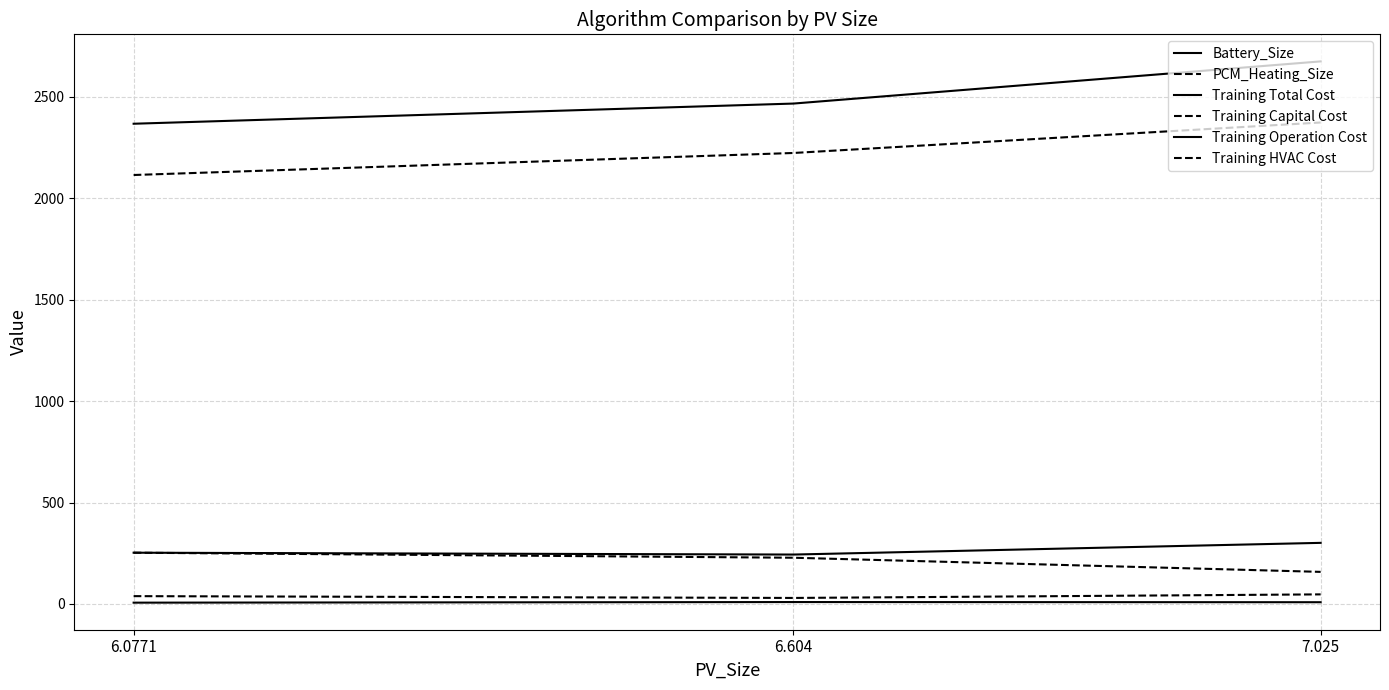

True or false: Training Operation Cost has a value of 58.8 at 6.604.

False